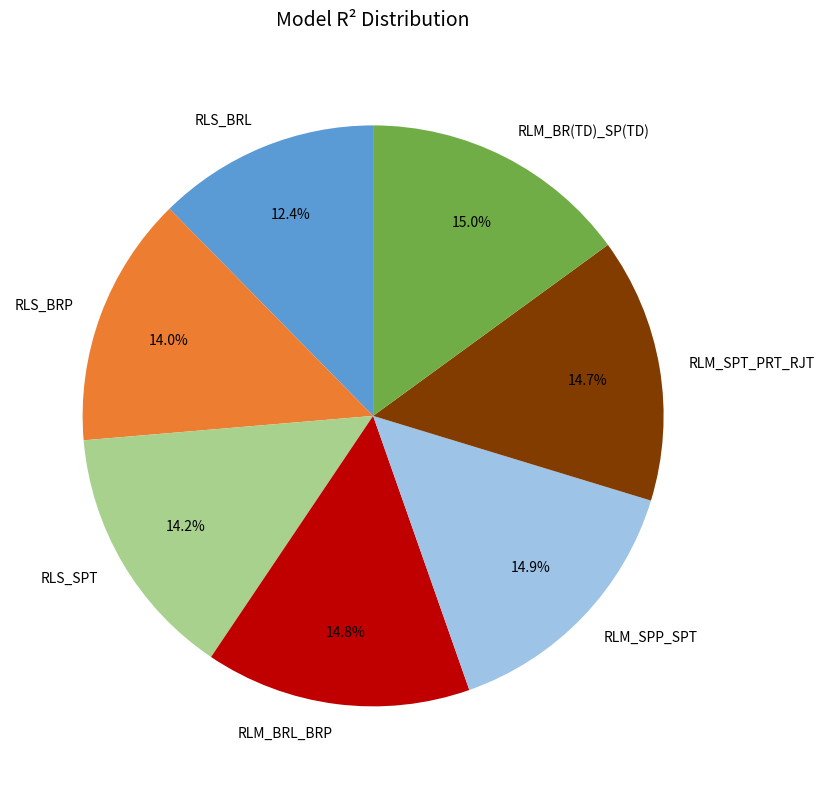

How many segments does this pie chart have?

7